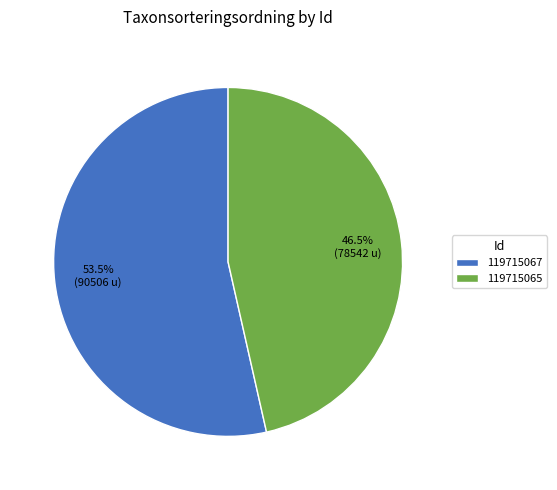

To the nearest percent, what is the average slice percentage?

50%